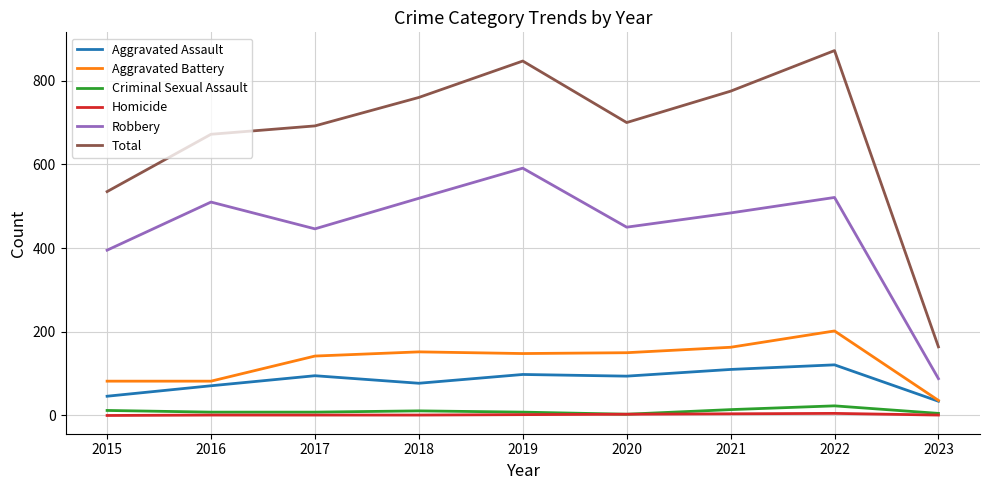

The value of Aggravated Battery at 2020 is 39. True or false?

False